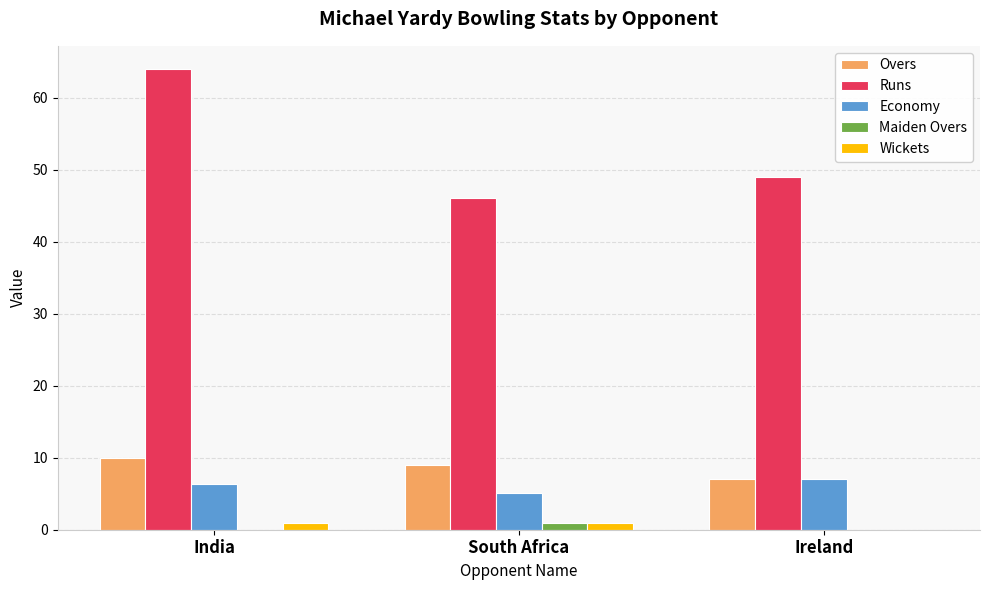

Are the bars horizontal?

No